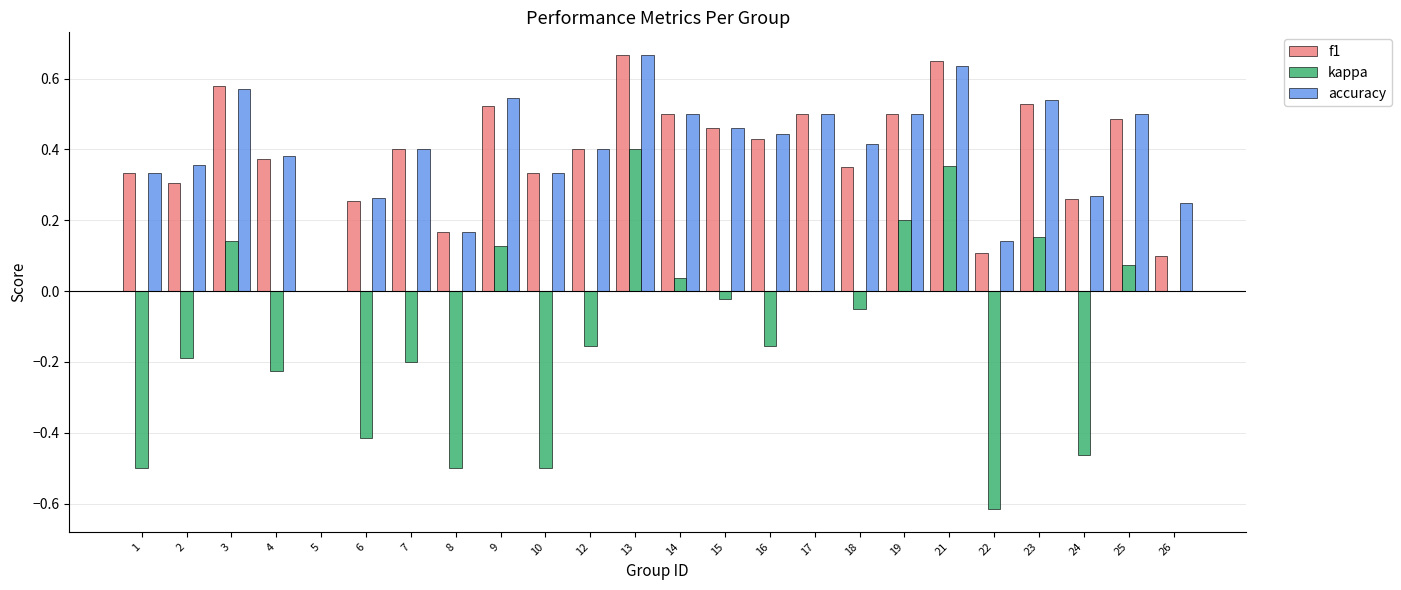

What is the sum of all kappa values?

-2.5